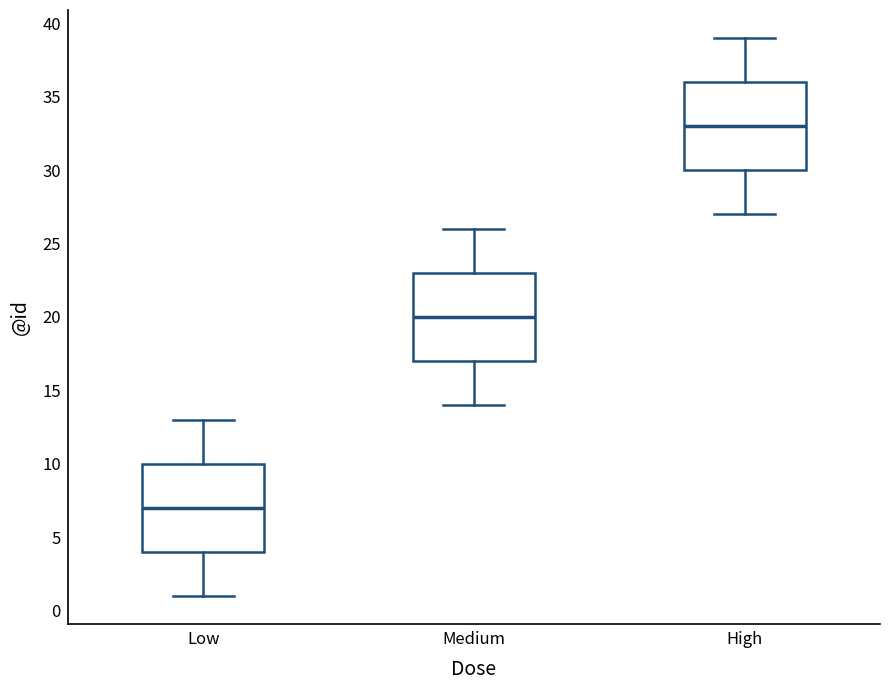

Reading left to right, read every box against the y-axis: the position of its median line, the range the box covers, and the ends of its whiskers. The values are not printed on the chart, so give them approximately, as read against the axis.

Low: median 7, box 4 to 10, whiskers 1 to 13
Medium: median 20, box 17 to 23, whiskers 14 to 26
High: median 33, box 30 to 36, whiskers 27 to 39